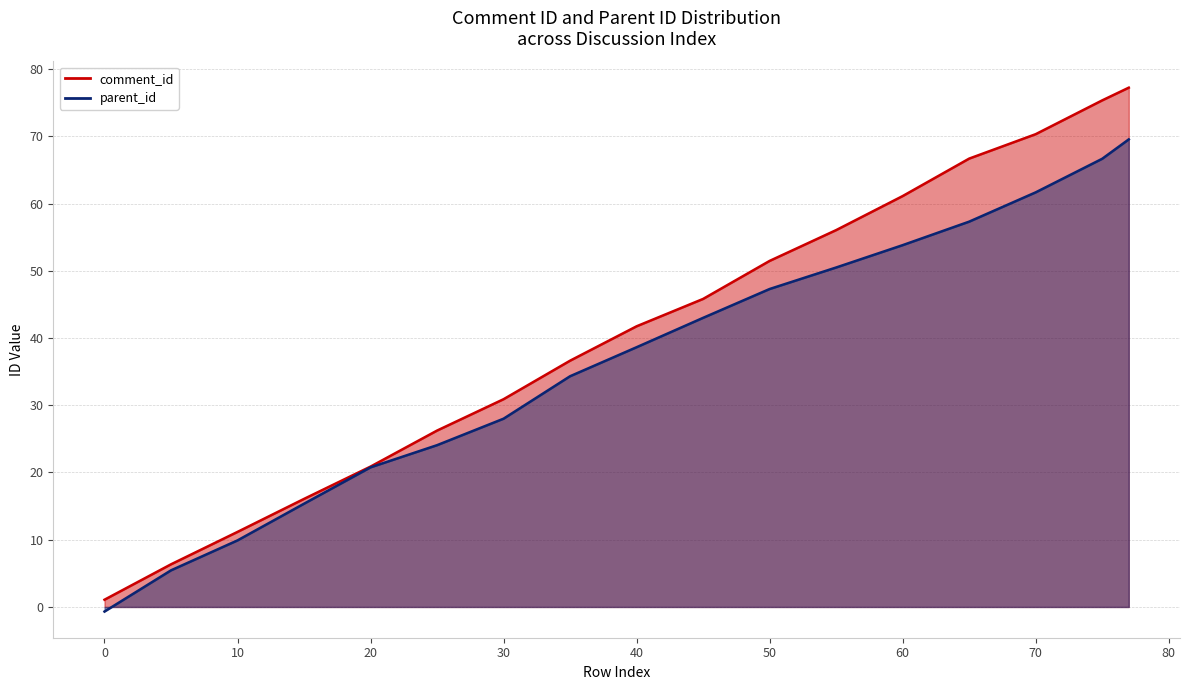

True or false: comment_id has a value of 30.9 at 30.

True